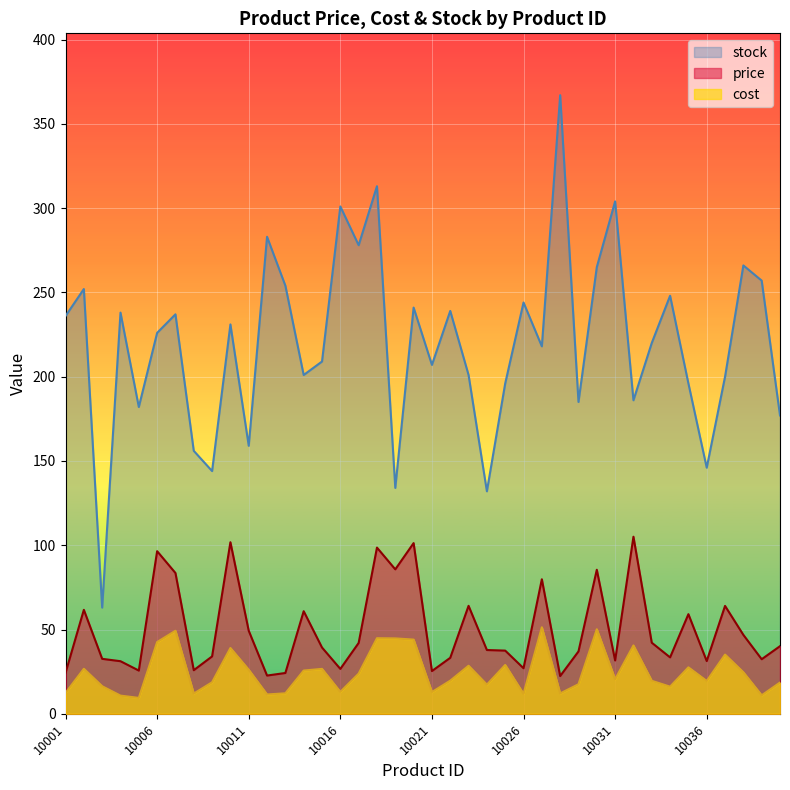

The value of stock at 10032 is 186.0. True or false?

True